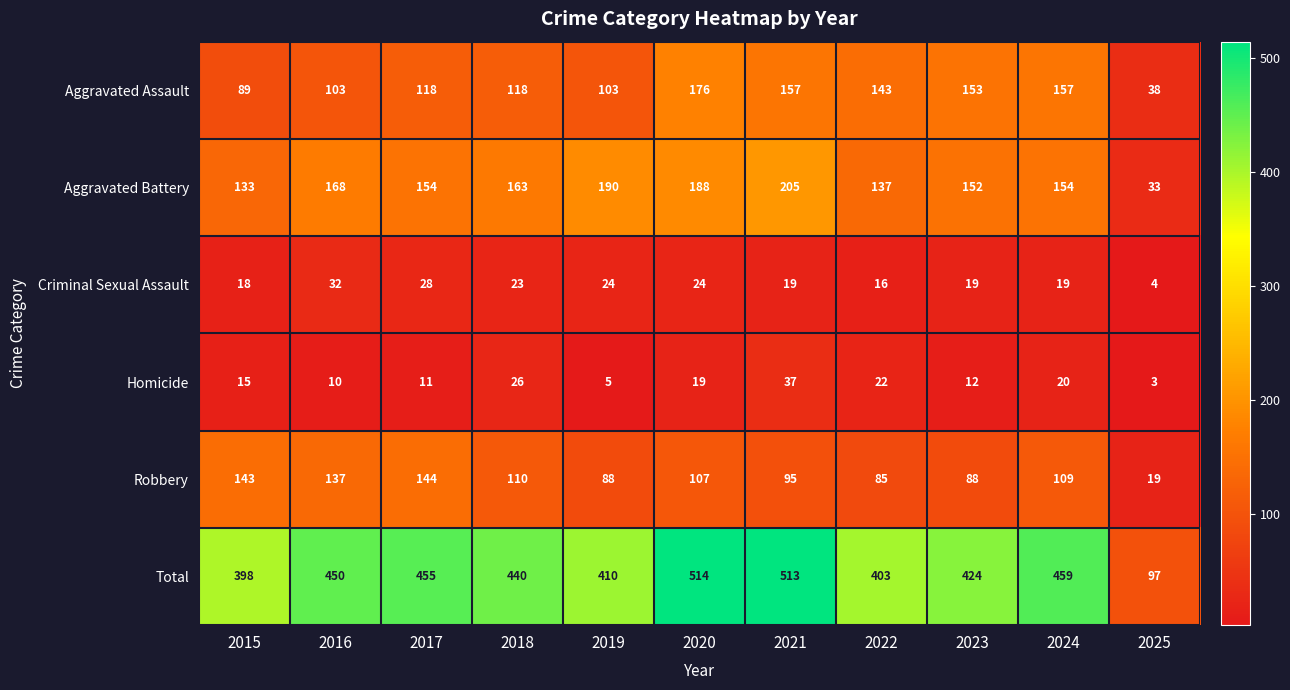

What is the average value of the Criminal Sexual Assault series?

21